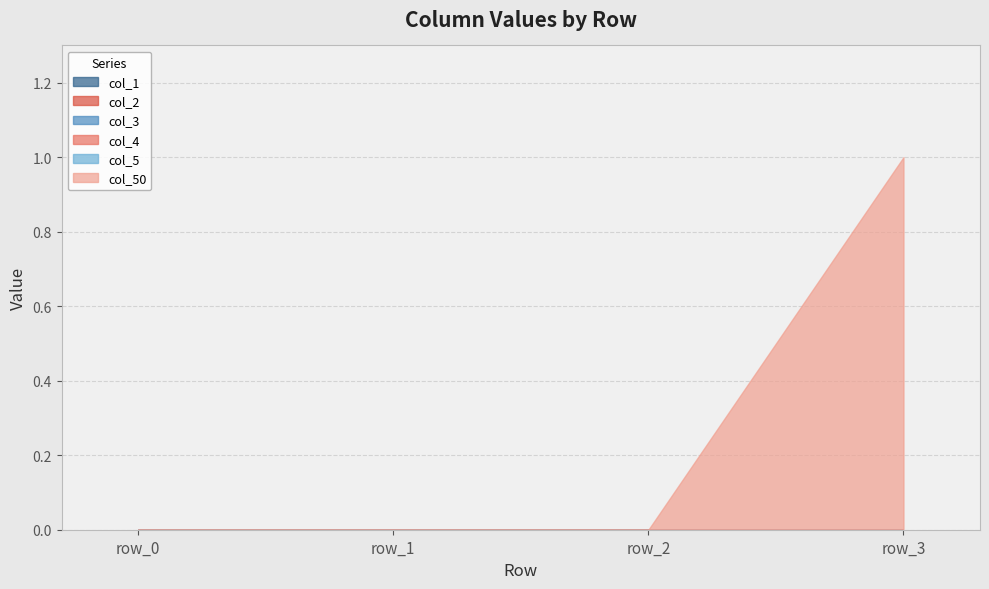

True or false: col_3 and col_2 cross at least once.

False